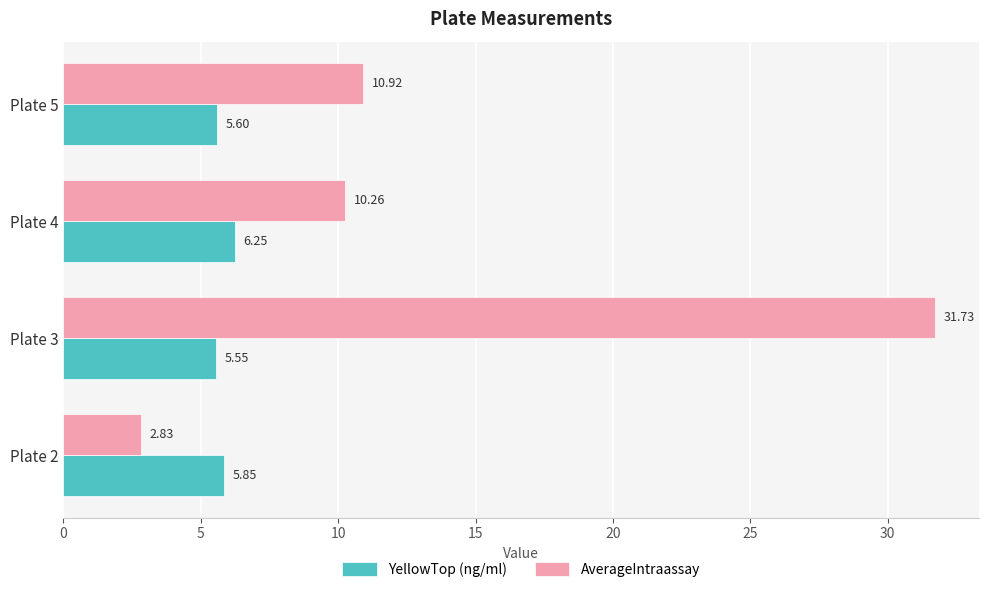

Count the number of data series in this chart.

2